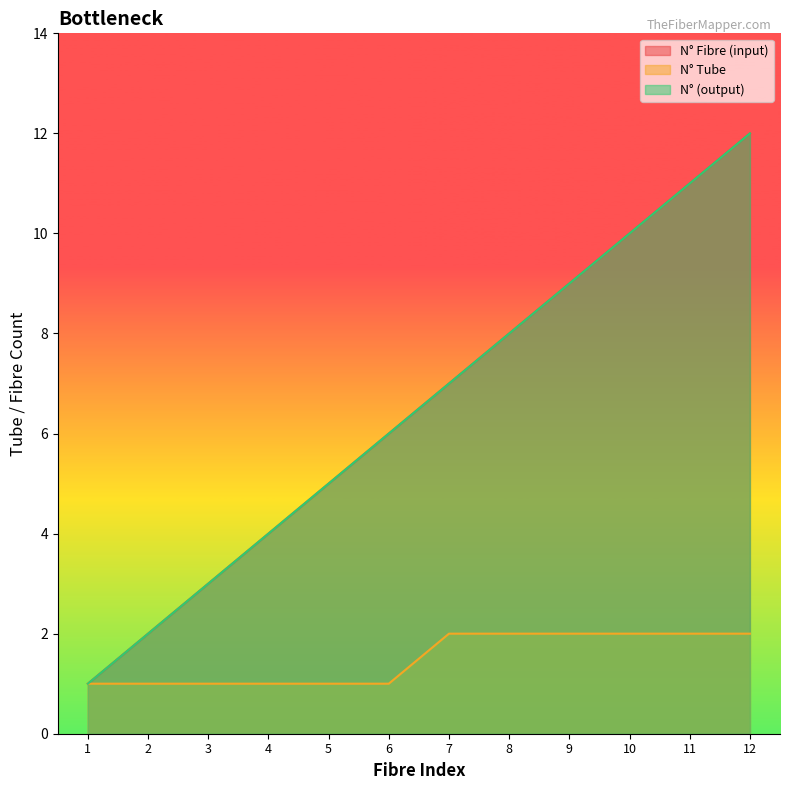

How many data points in N° Fibre (input) are less than 7?

6